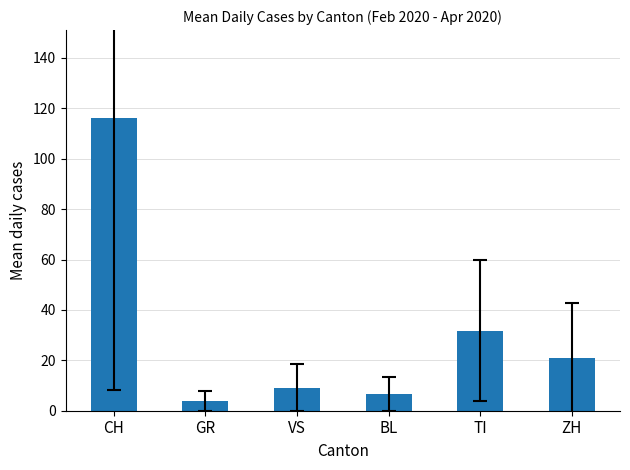

What is the ratio of the value at BL to the value at VS?

0.7